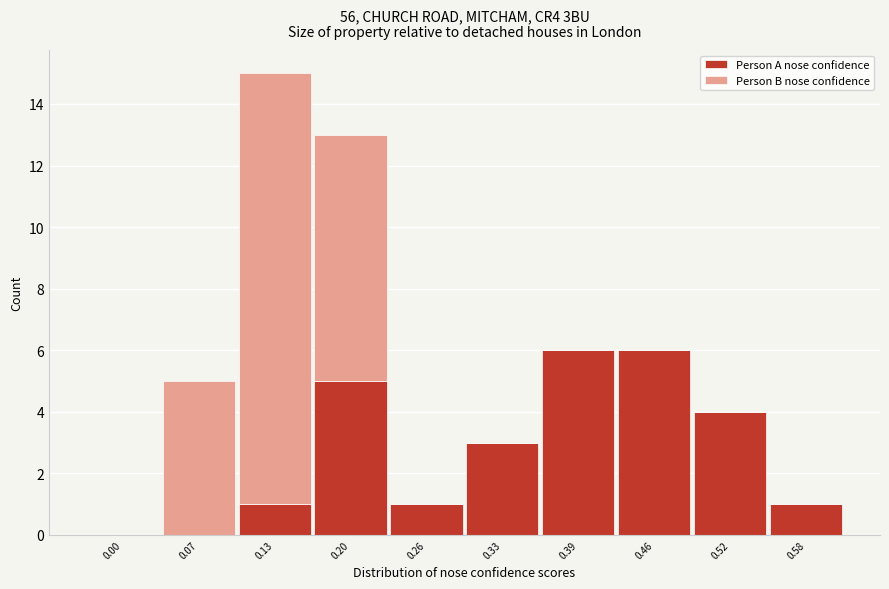

Reading right to left, list the values for the Person A nose confidence series.

0.58=1	0.52=4	0.46=6	0.39=6	0.33=3	0.26=1	0.20=5	0.13=1	0.07=0	0.00=0